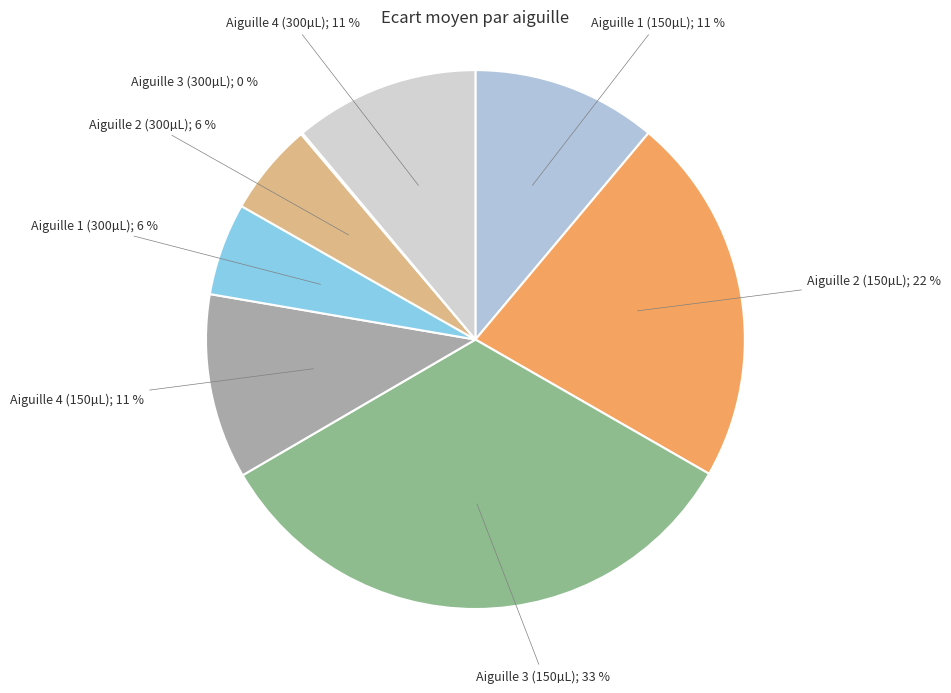

Which category has the smallest portion of the pie?

Aiguille 3 (300)